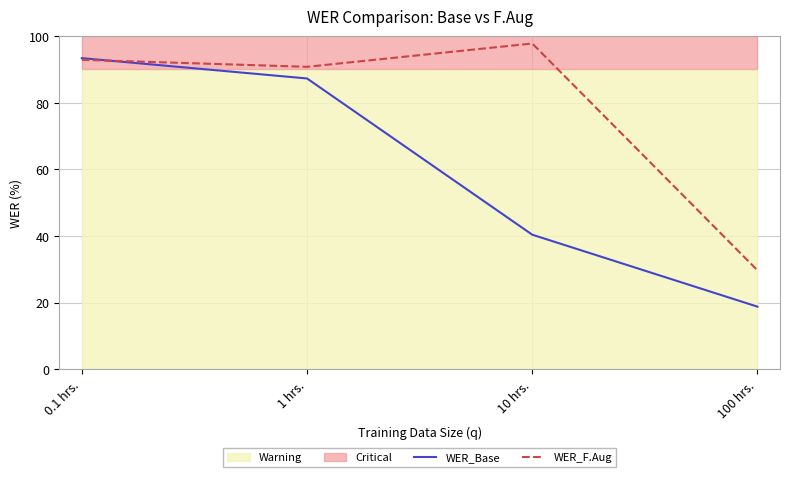

Where does the WER_F.Aug series first go above 92?

0.1 hrs.